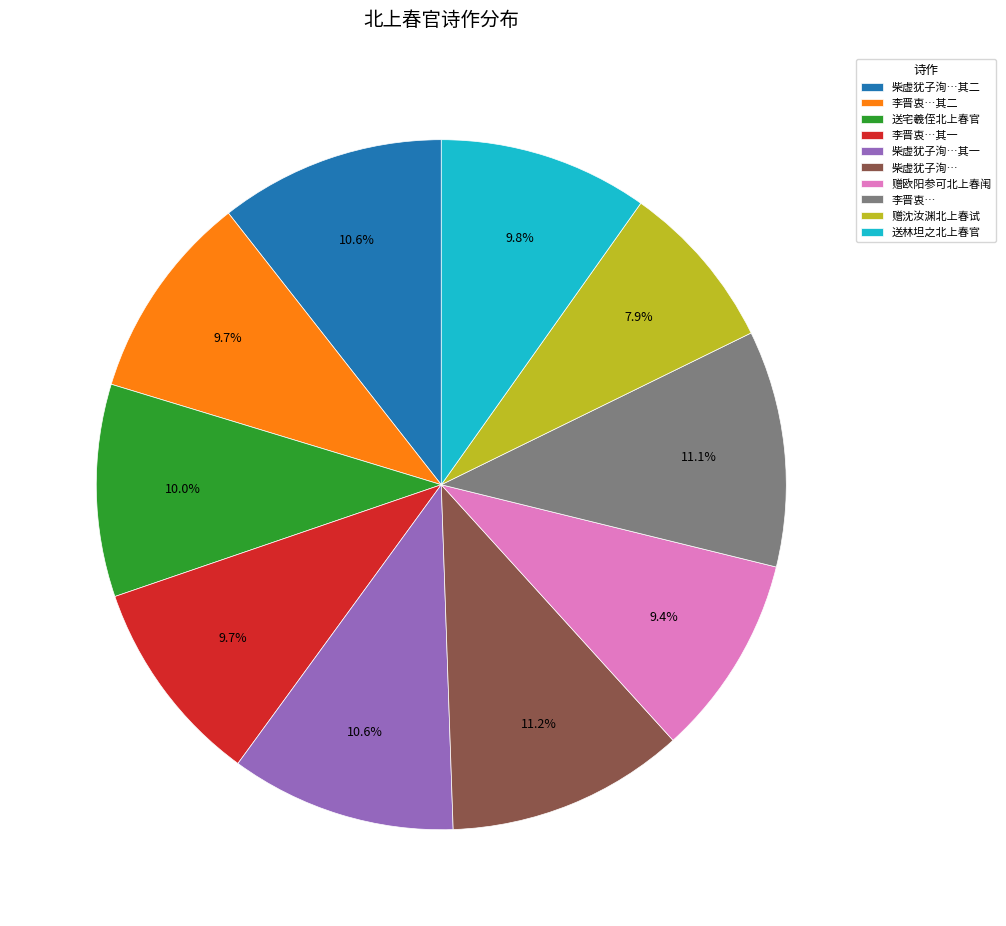

What is the ratio of the value at 送林坦之北上春官 to the value at 柴虚犹子洵…其一?

0.9